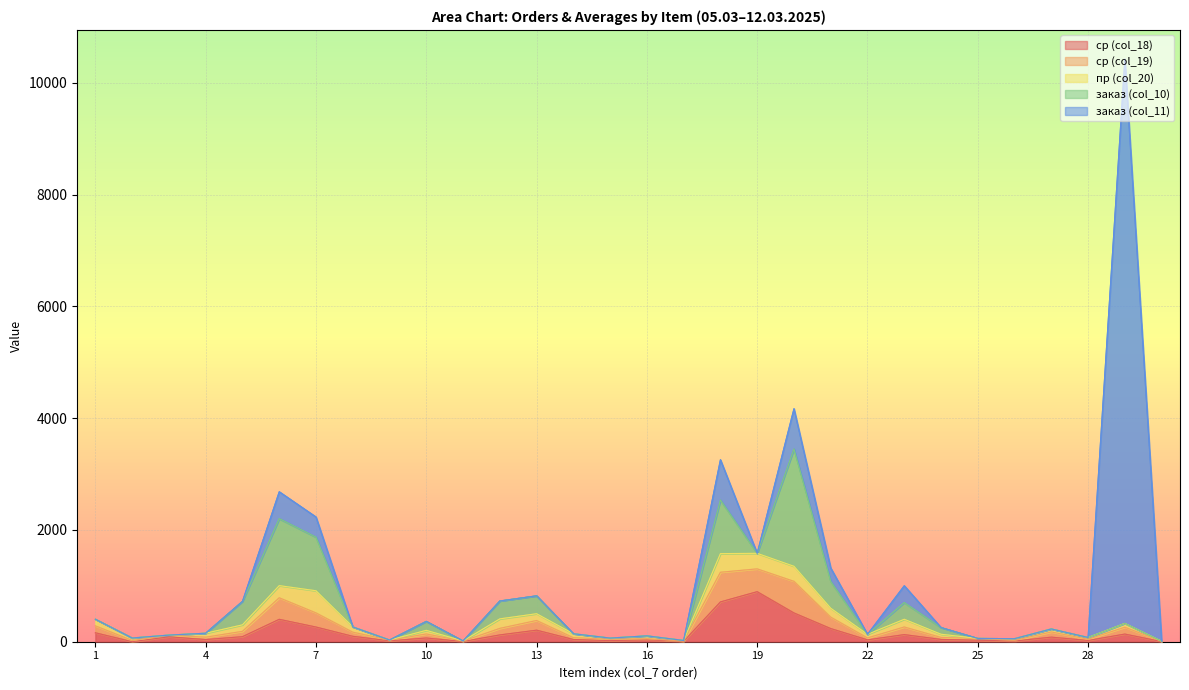

How many times do ср (col_18) and пр (col_20) cross each other?

16